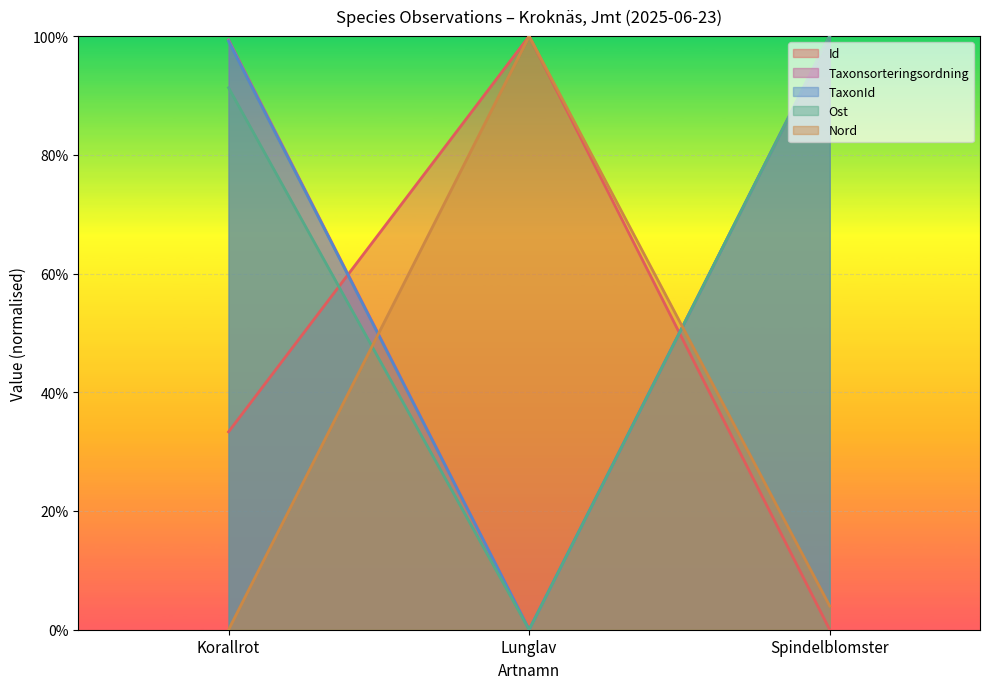

What position from the left is Korallrot?

1